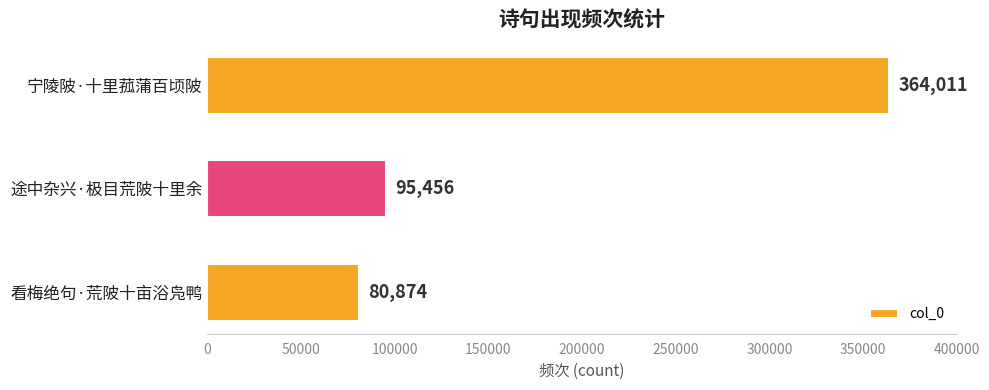

At which category does the chart reach its minimum across all series?

看梅绝句·荒陂十亩浴凫鸭